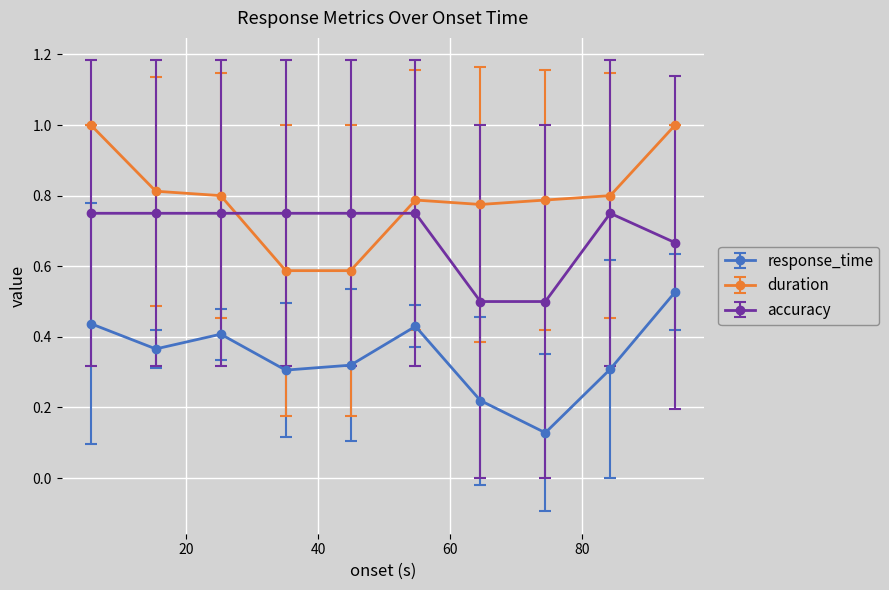

How many intersections are there between duration and accuracy?

2